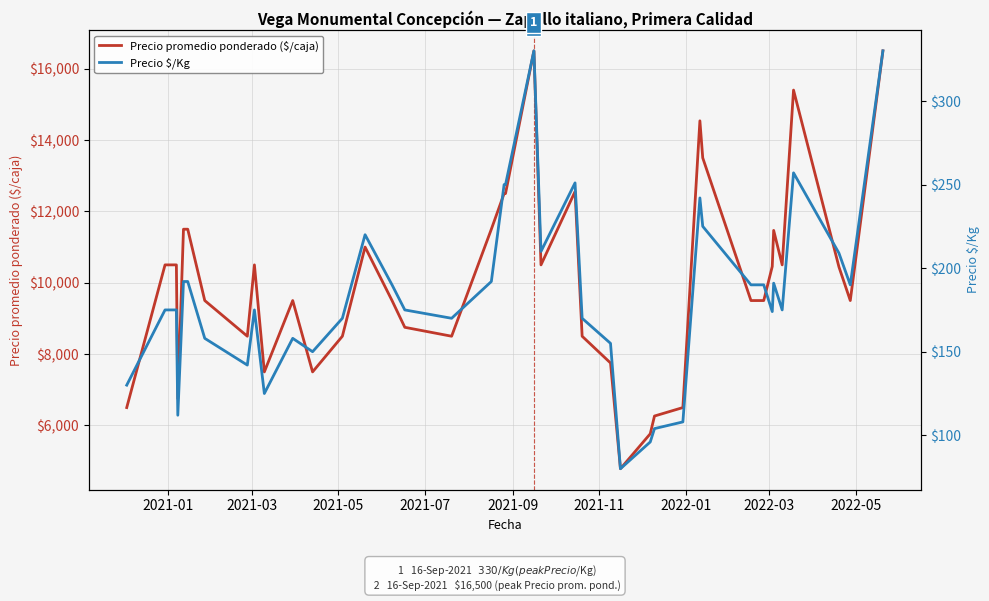

What is the highest value of the Precio promedio ponderado ($/caja) series?

16500